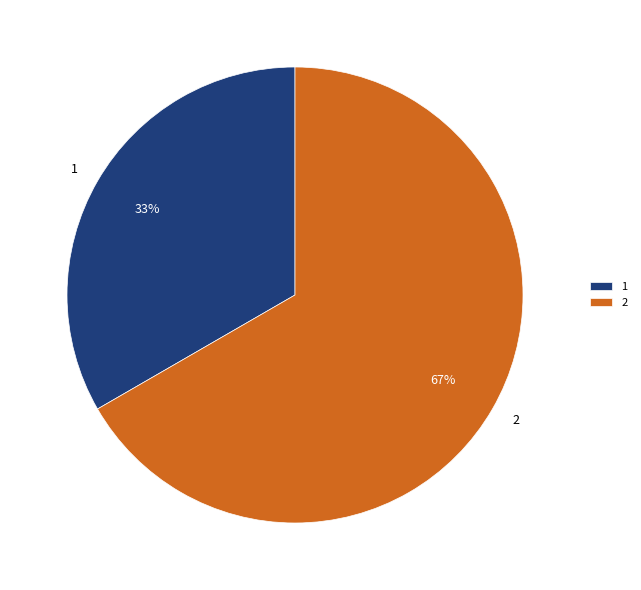

Do 1 and 2 together represent more than half of the pie?

Yes